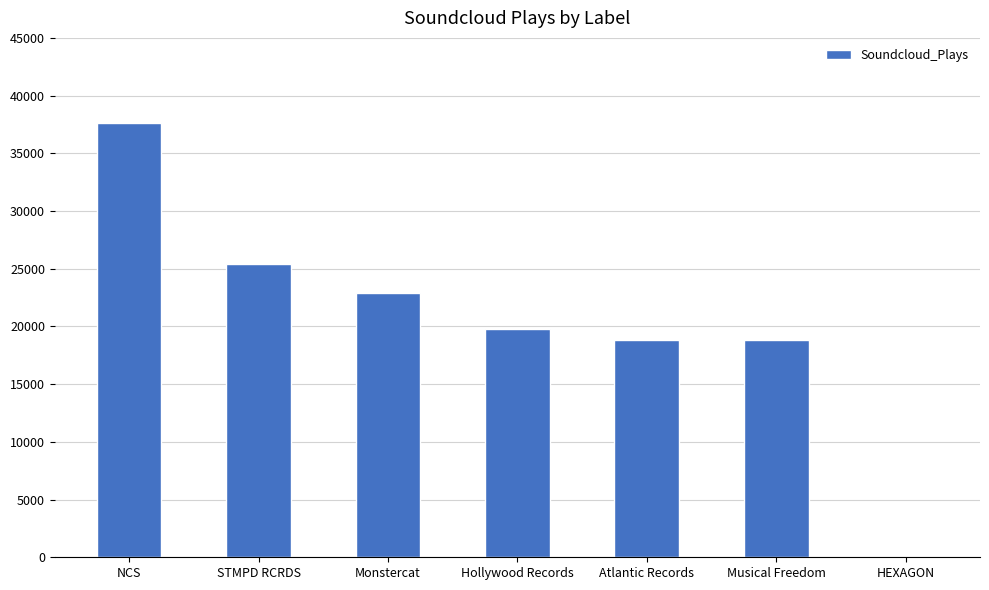

Is it true that the value at Monstercat is 22916?

True